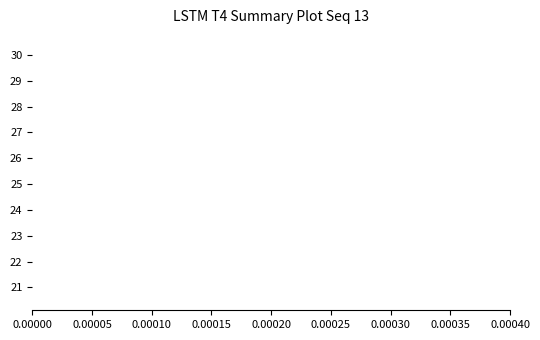

The chart shows a value of 6.7 at 24. True or false?

False